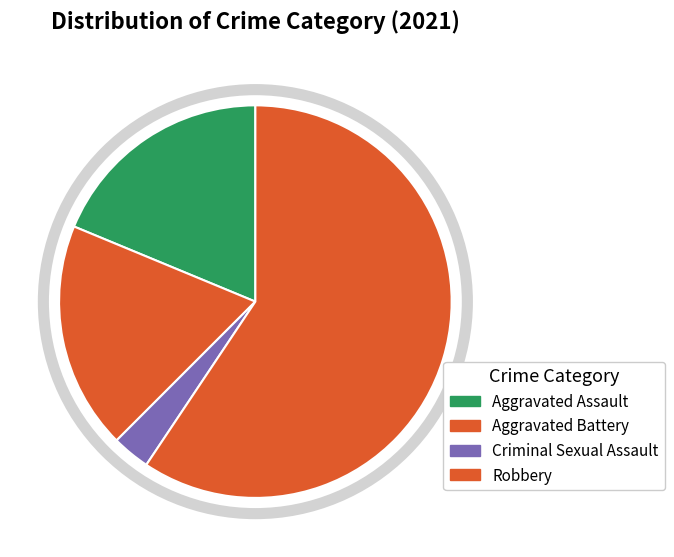

Is the sum of Criminal Sexual Assault and Robbery greater than half?

Yes